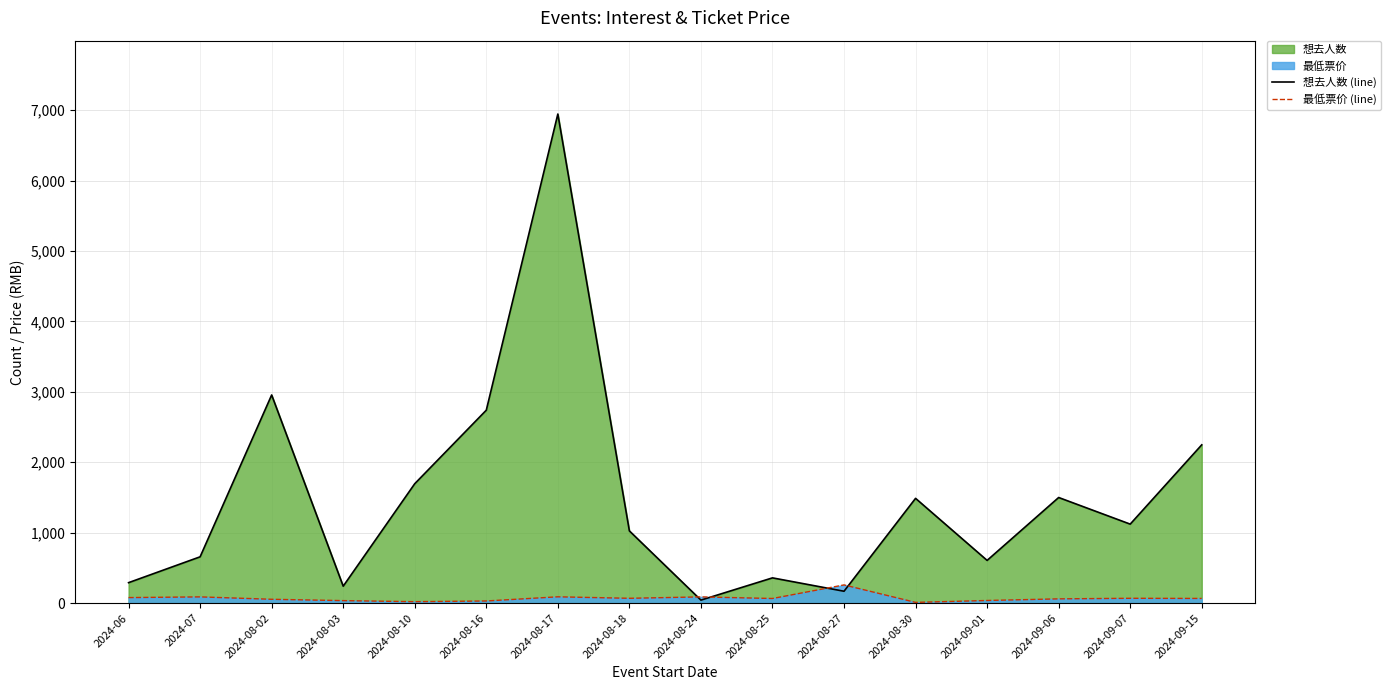

Is the value of 想去人数 (line) at 2024-08-03 greater than the value of 最低票价 (line) at 2024-08-18?

Yes